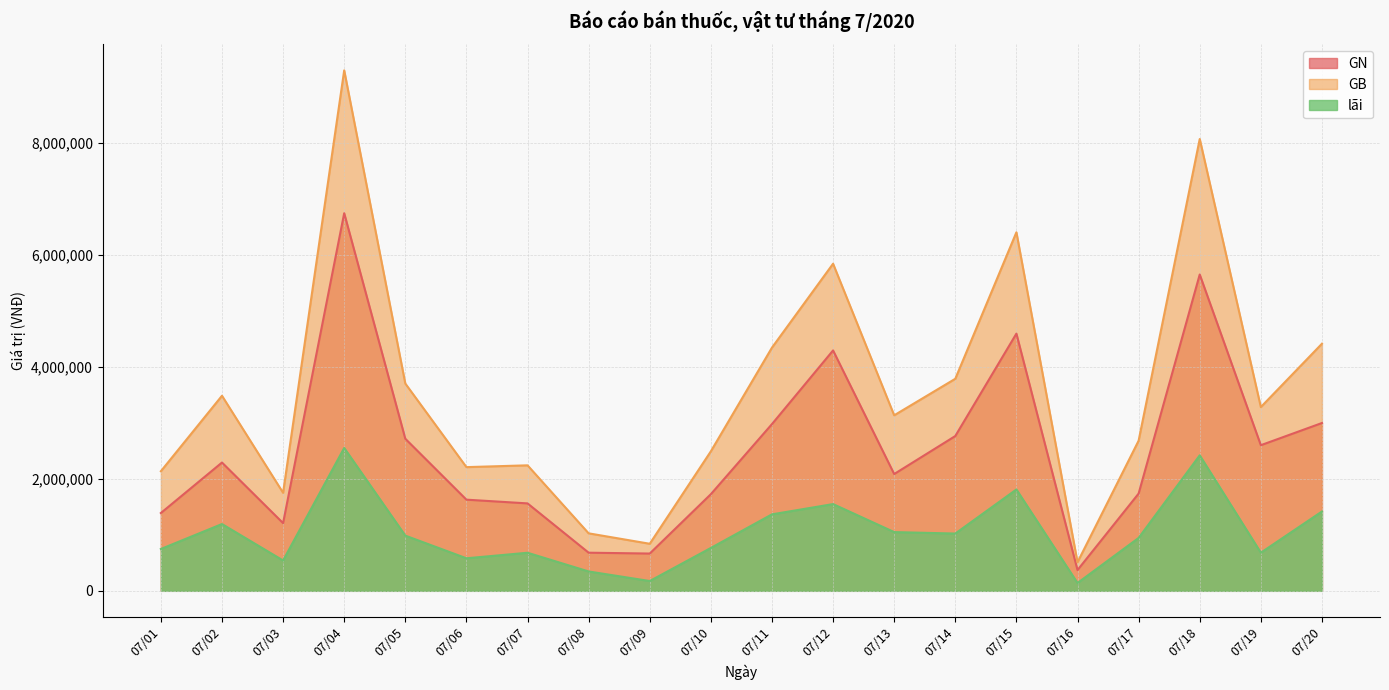

What is the value of the GN point at the 11th from the left?

2975927